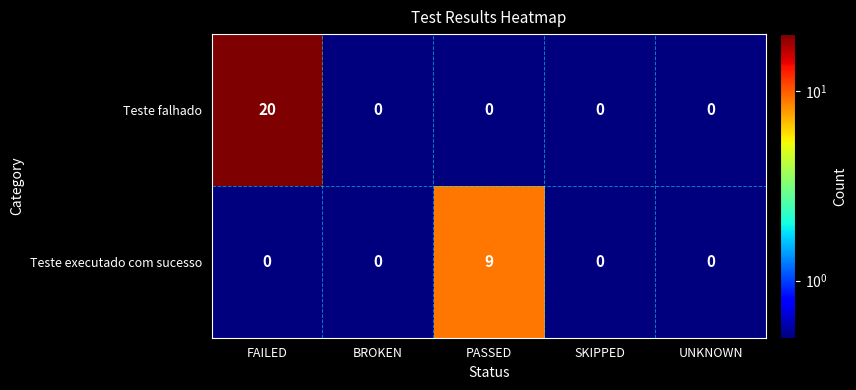

At how many categories does at least one series exceed 15?

1